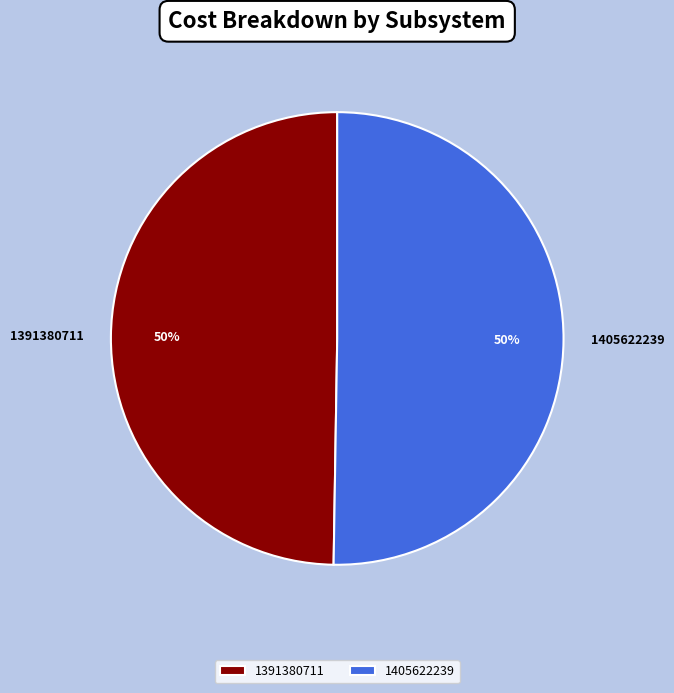

The 1405622239 slice represents 59% of the pie. True or false?

False